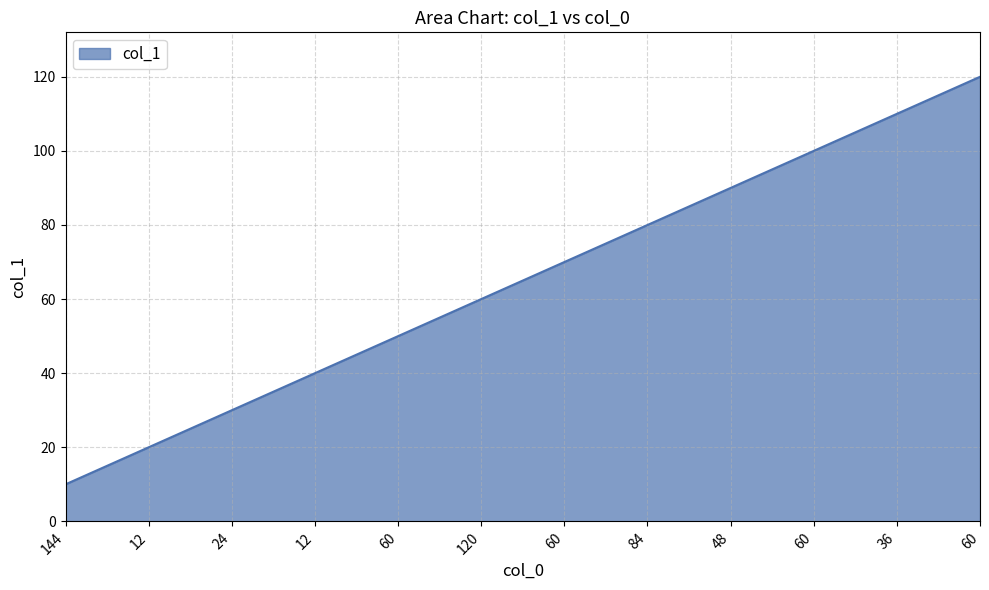

How many lines are shown in the chart?

1